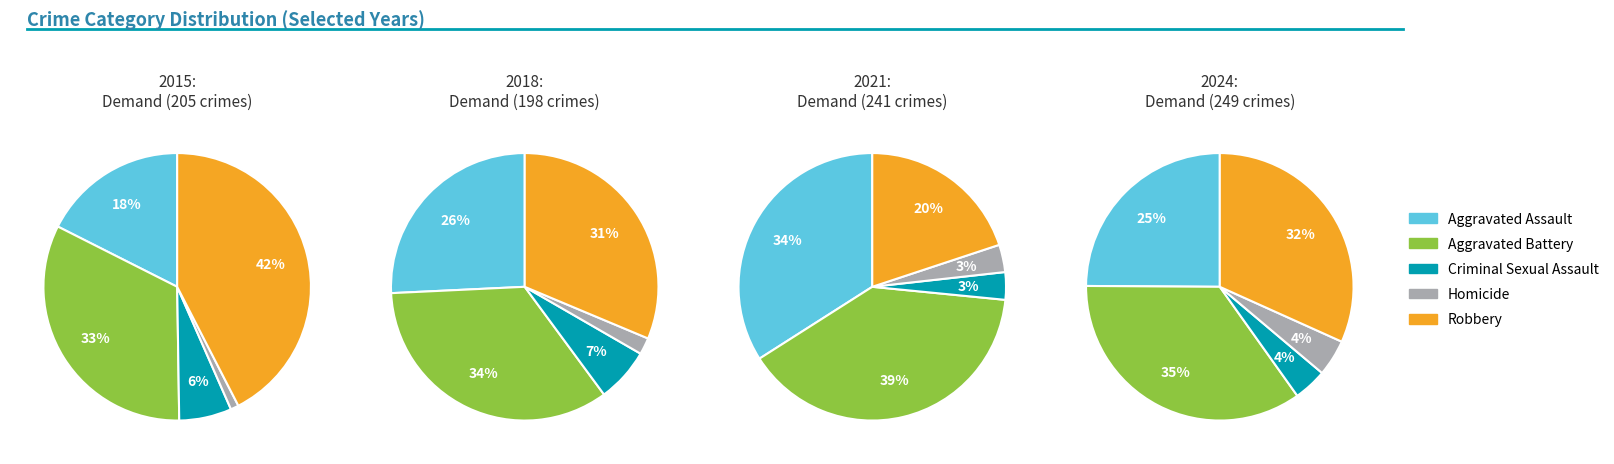

Is it true that 9 is 30% of the pie?

False